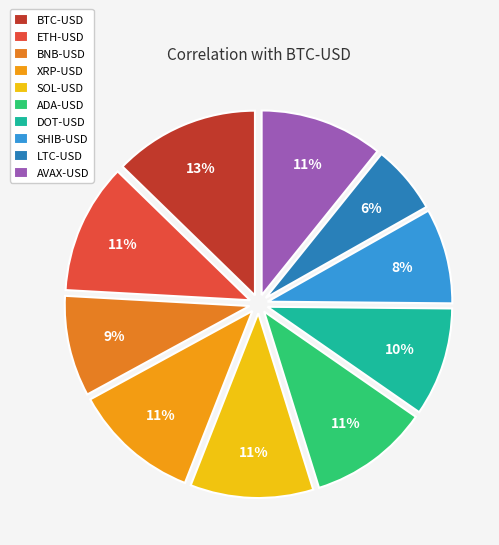

Is there a majority slice in this chart?

No